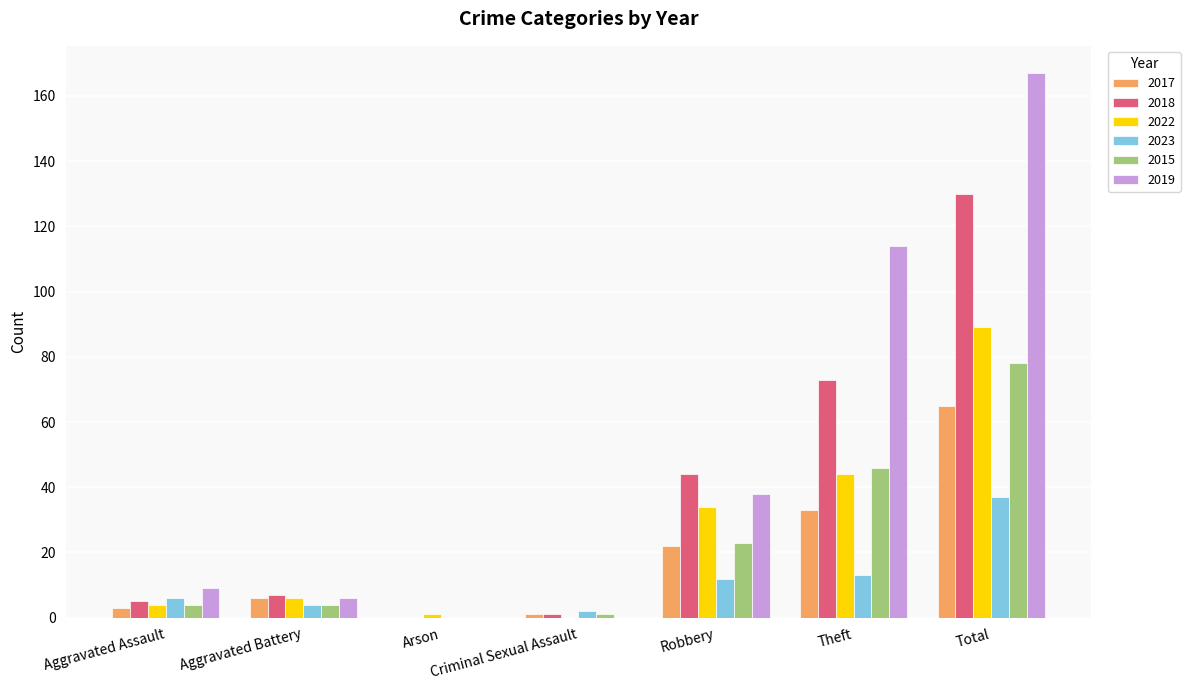

Which category has the highest value in the 2018 series?

Total